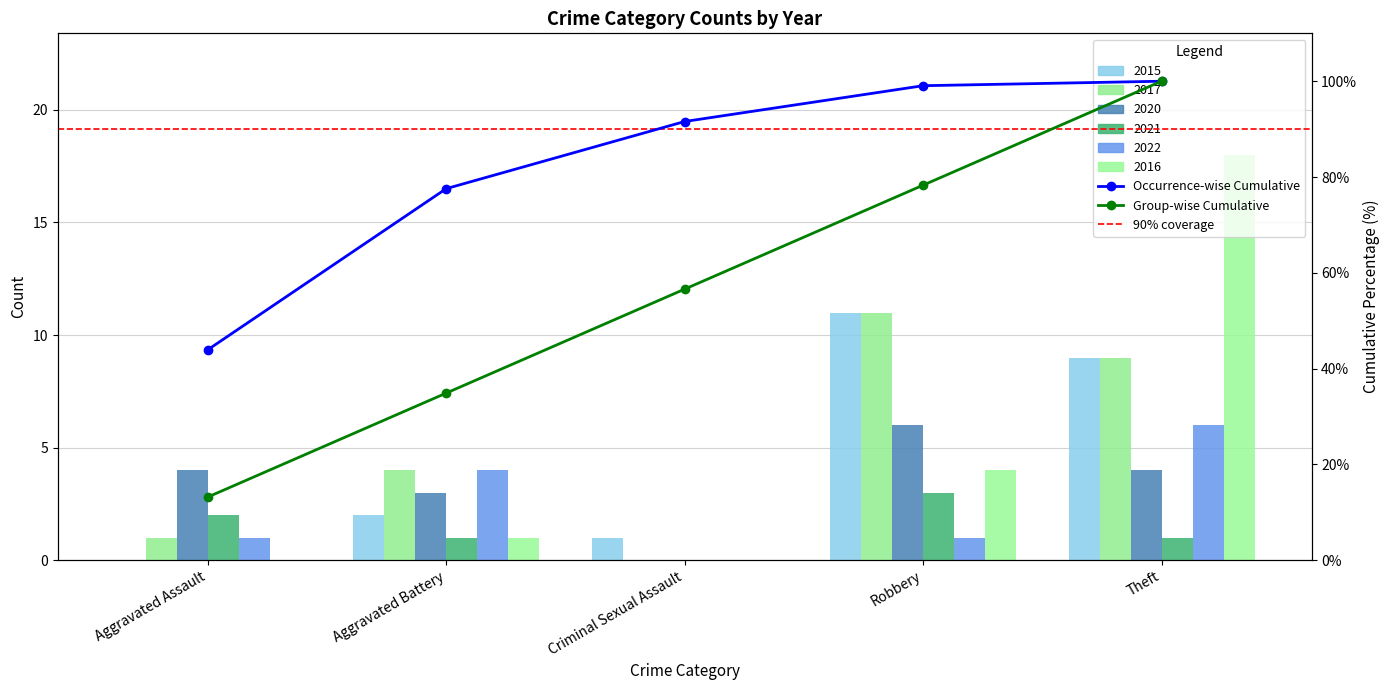

What is the difference between the highest and lowest values at Aggravated Battery?

3